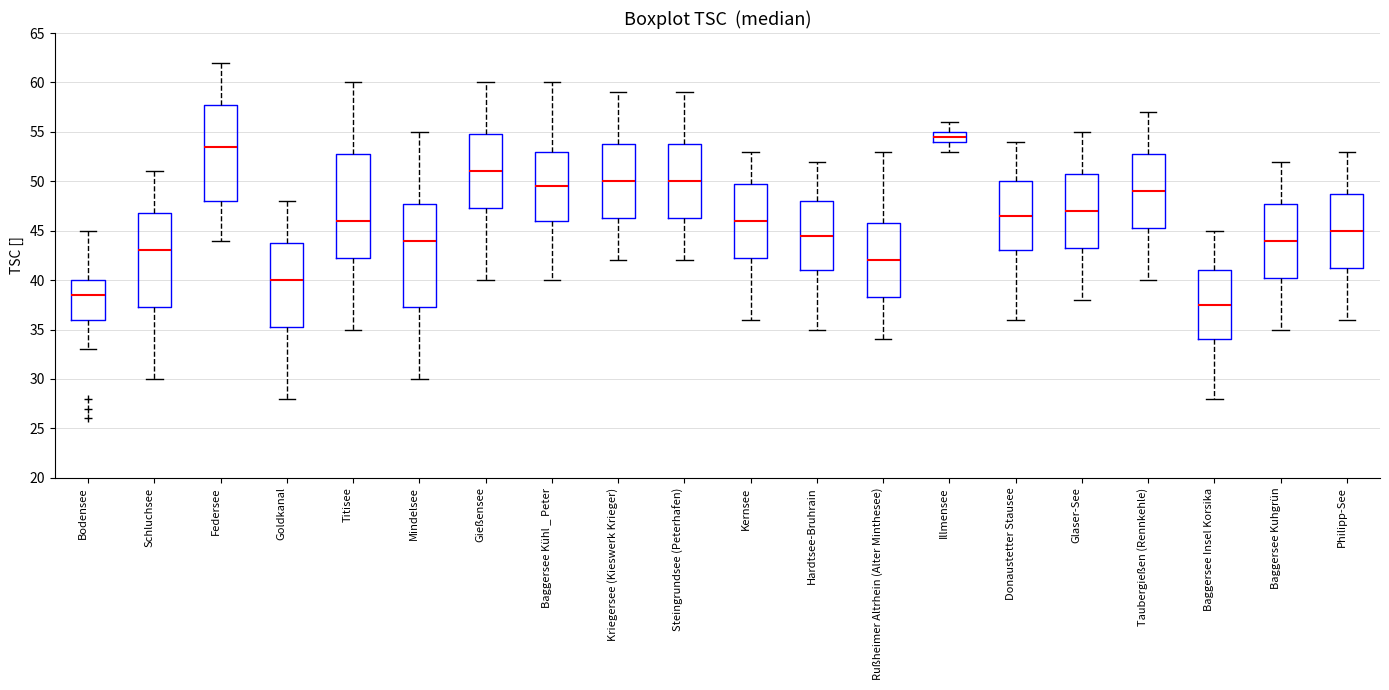

Reading left to right, transcribe this box plot: for each box, give where its median line is, the range the box spans, and where its two whiskers end, as read against the y-axis. The values are not printed on the chart, so give them approximately, as read against the axis.

Bodensee: median 38.5, box 36.0 to 40.0, whiskers 33.0 to 45.0
Schluchsee: median 43.0, box 37.5 to 47.0, whiskers 30.0 to 51.0
Federsee: median 53.5, box 48.0 to 58.0, whiskers 44.0 to 62.0
Goldkanal: median 40.0, box 35.5 to 44.0, whiskers 28.0 to 48.0
Titisee: median 46.0, box 42.5 to 53.0, whiskers 35.0 to 60.0
Mindelsee: median 44.0, box 37.5 to 48.0, whiskers 30.0 to 55.0
Gießensee: median 51.0, box 47.5 to 55.0, whiskers 40.0 to 60.0
Baggersee Kühl _ Peter: median 49.5, box 46.0 to 53.0, whiskers 40.0 to 60.0
Kriegersee (Kieswerk Krieger): median 50.0, box 46.5 to 54.0, whiskers 42.0 to 59.0
Steingrundsee (Peterhafen): median 50.0, box 46.5 to 54.0, whiskers 42.0 to 59.0
Kernsee: median 46.0, box 42.5 to 50.0, whiskers 36.0 to 53.0
Hardtsee-Bruhrain: median 44.5, box 41.0 to 48.0, whiskers 35.0 to 52.0
Rußheimer Altrhein (Alter Minthesee): median 42.0, box 38.5 to 46.0, whiskers 34.0 to 53.0
Illmensee: median 54.5, box 54.0 to 55.0, whiskers 53.0 to 56.0
Donaustetter Stausee: median 46.5, box 43.0 to 50.0, whiskers 36.0 to 54.0
Glaser-See: median 47.0, box 43.5 to 51.0, whiskers 38.0 to 55.0
Taubergießen (Rennkehle): median 49.0, box 45.5 to 53.0, whiskers 40.0 to 57.0
Baggersee Insel Korsika: median 37.5, box 34.0 to 41.0, whiskers 28.0 to 45.0
Baggersee Kuhgrün: median 44.0, box 40.5 to 48.0, whiskers 35.0 to 52.0
Philipp-See: median 45.0, box 41.5 to 49.0, whiskers 36.0 to 53.0